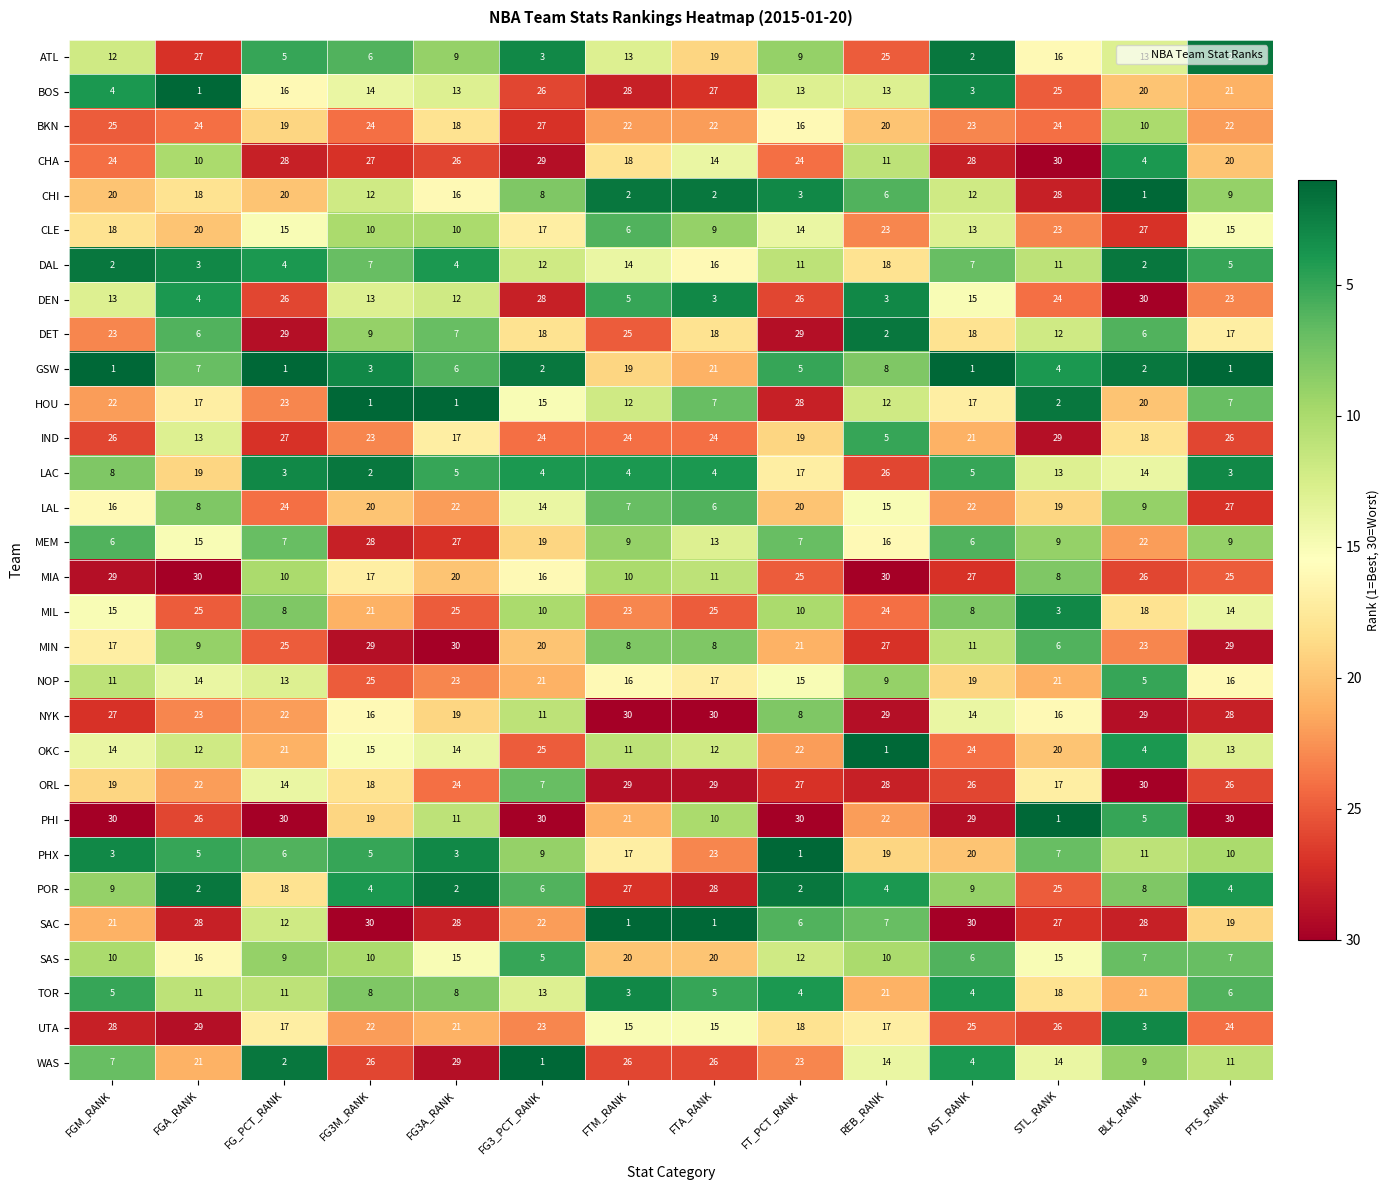

What is the difference between the highest and lowest values at STL_RANK?

29